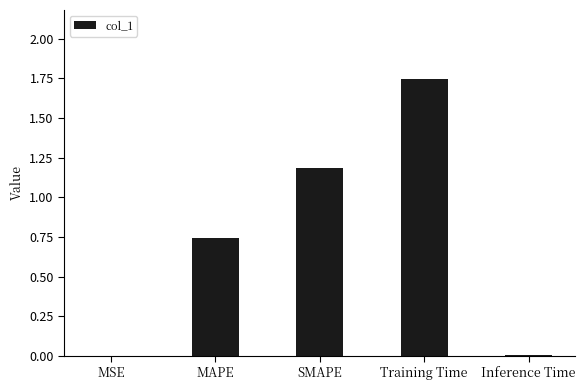

Does the chart contain stacked bars?

No